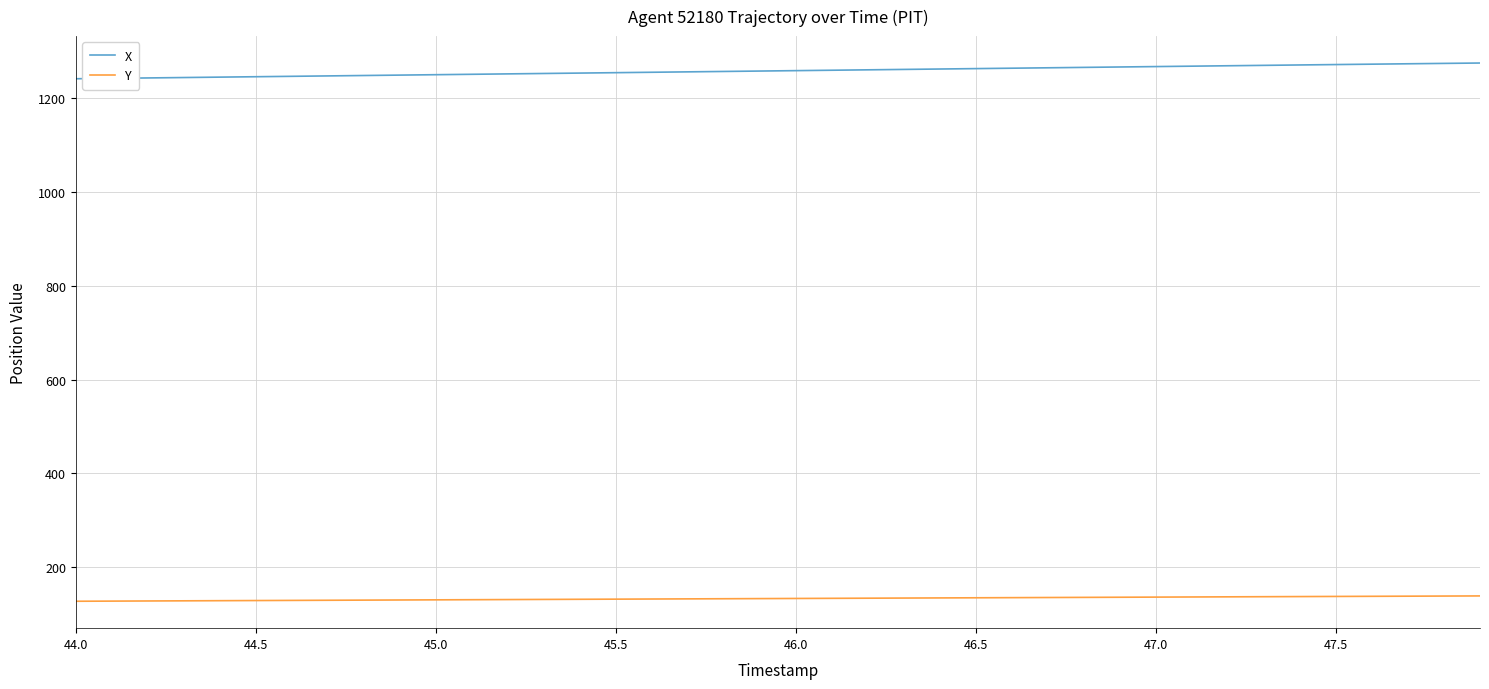

True or false: Y and X intersect in this chart.

False